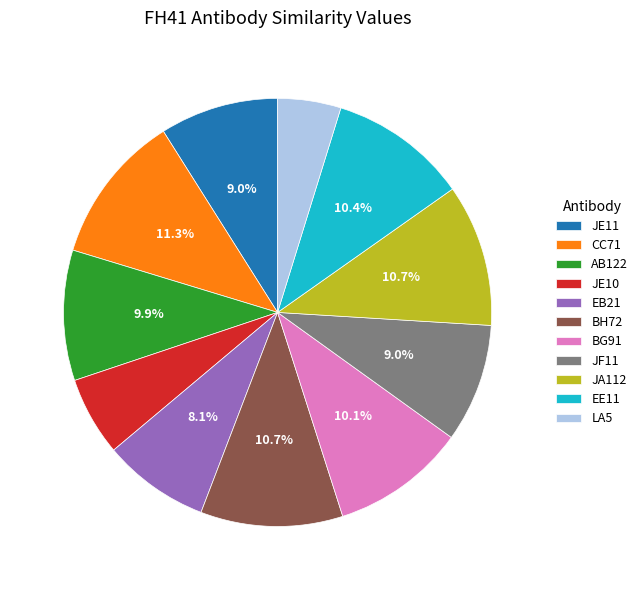

Is it true that JA112 is 5% of the pie?

False